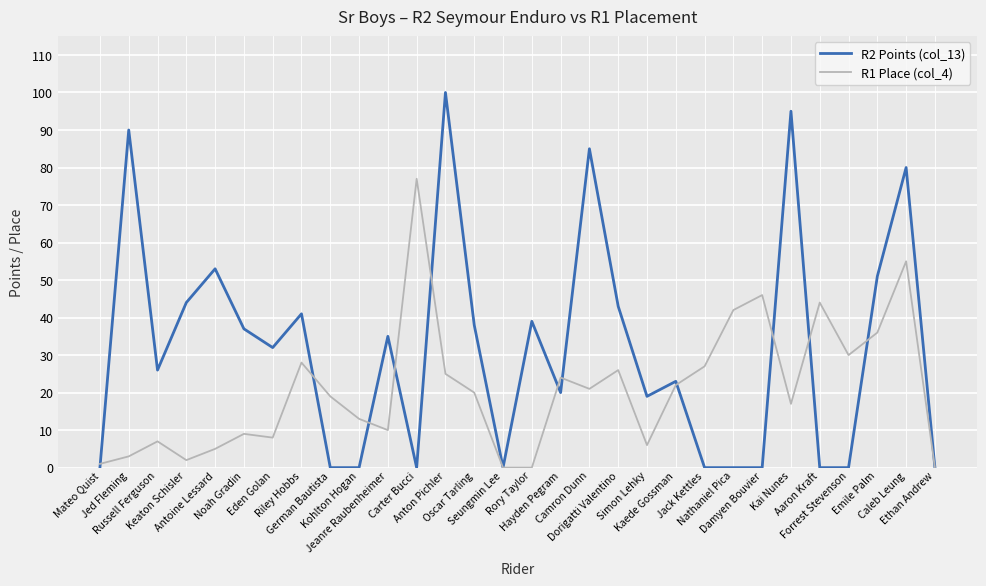

Is this an area chart (filled region under the line)?

No